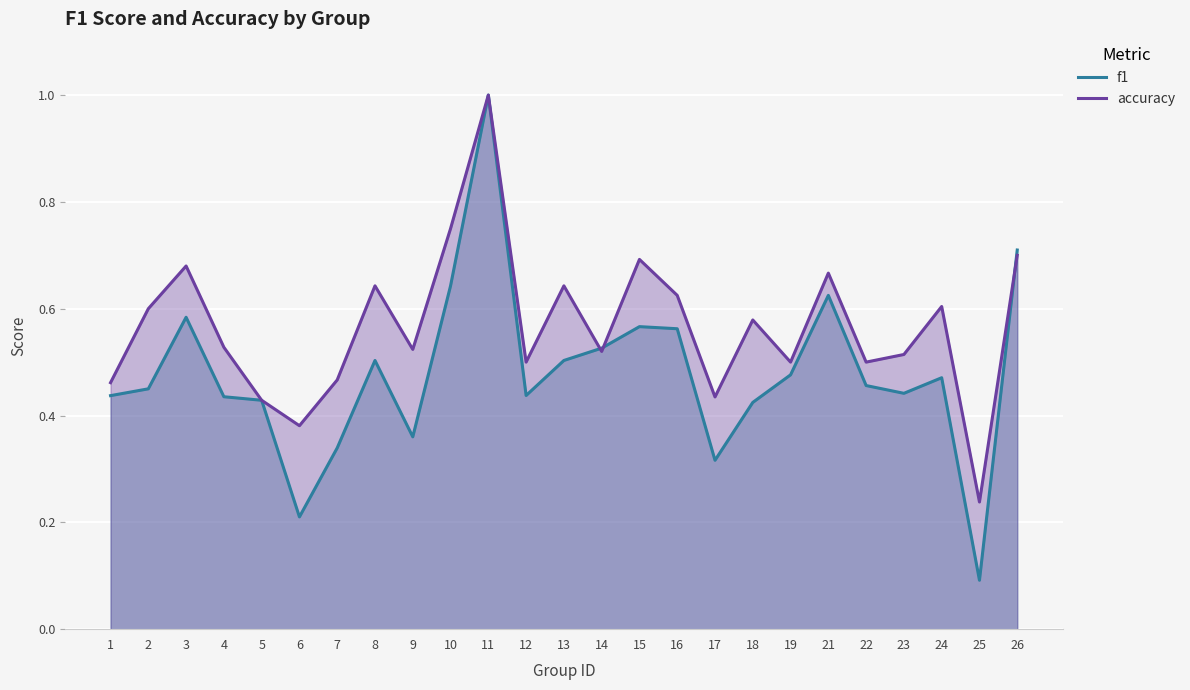

Where do f1 and accuracy first cross each other?

13 and 14